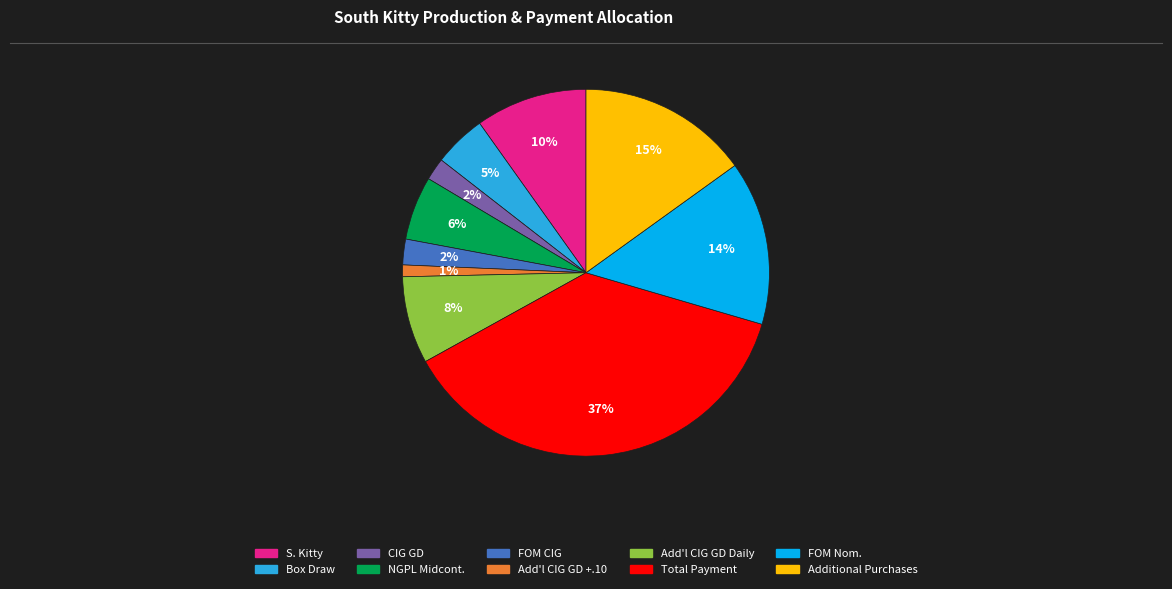

Which slice is the largest?

Total Payment